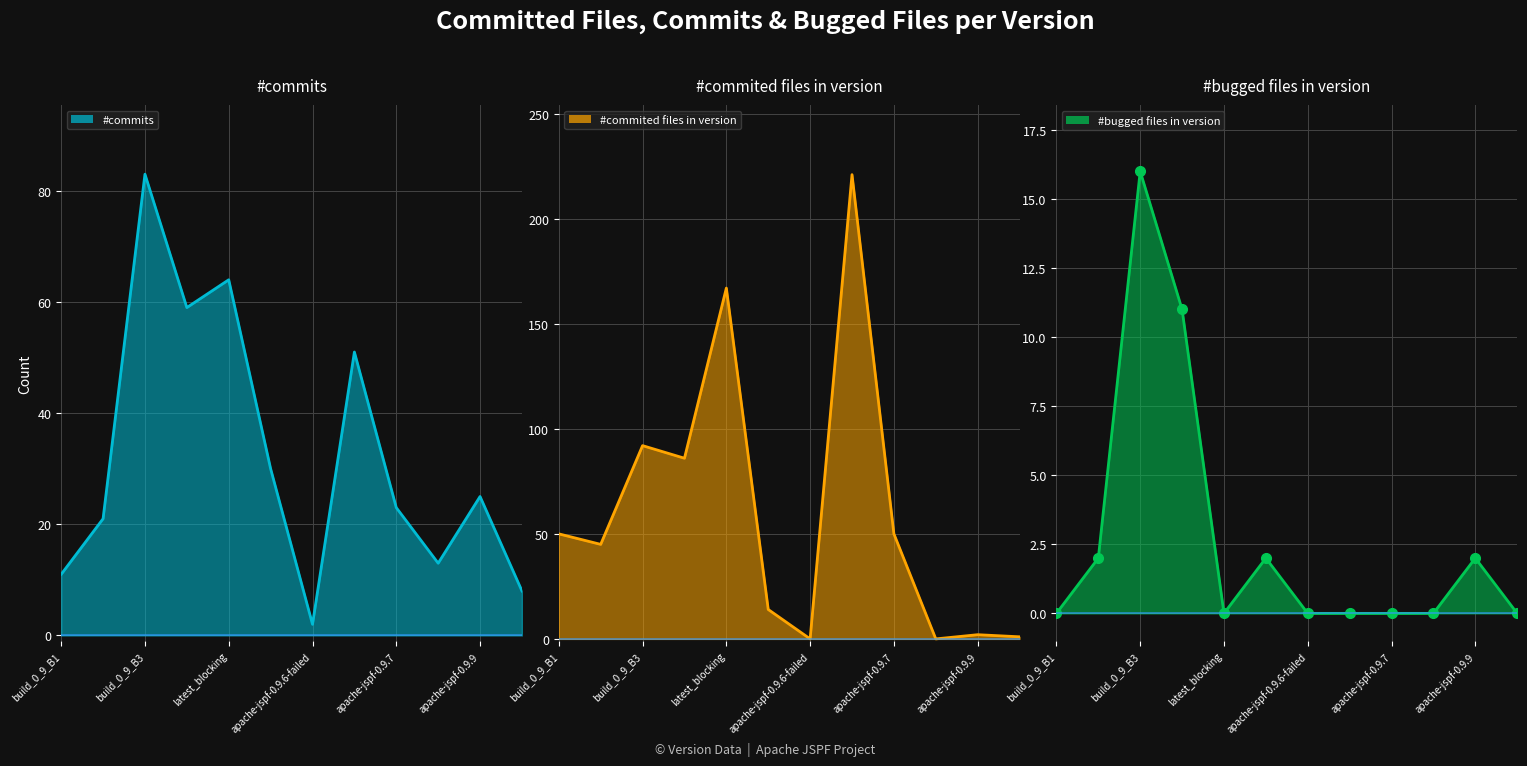

Rank the categories by #commits value from lowest to highest.

apache-jspf-0.9.6-failed, apache-jspf-1.0.0, build_0_9_B1, apache-jspf-0.9.8, build_0_9_B2, apache-jspf-0.9.7, apache-jspf-0.9.9, apache-jspf-0.9.5, apache-jspf-0.9.6, build_0_9_B4, latest_blocking, build_0_9_B3